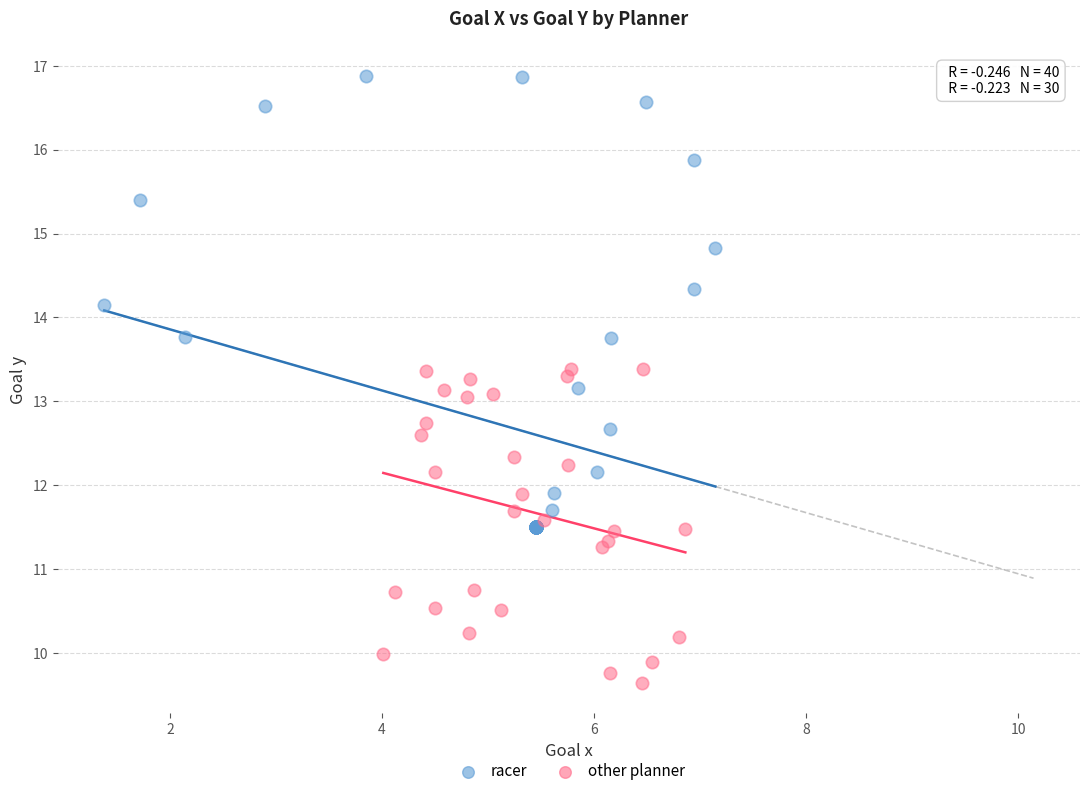

Which series has the largest Y range (max minus min)?

racer